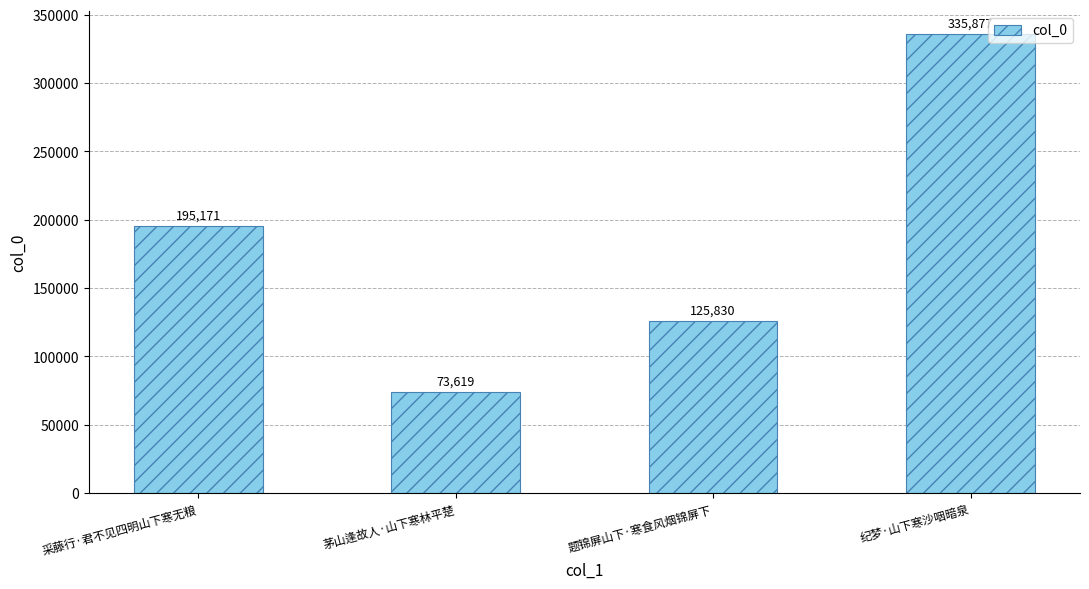

Reading left to right, what are all the values shown in this chart?

195171	73619	125830	335877